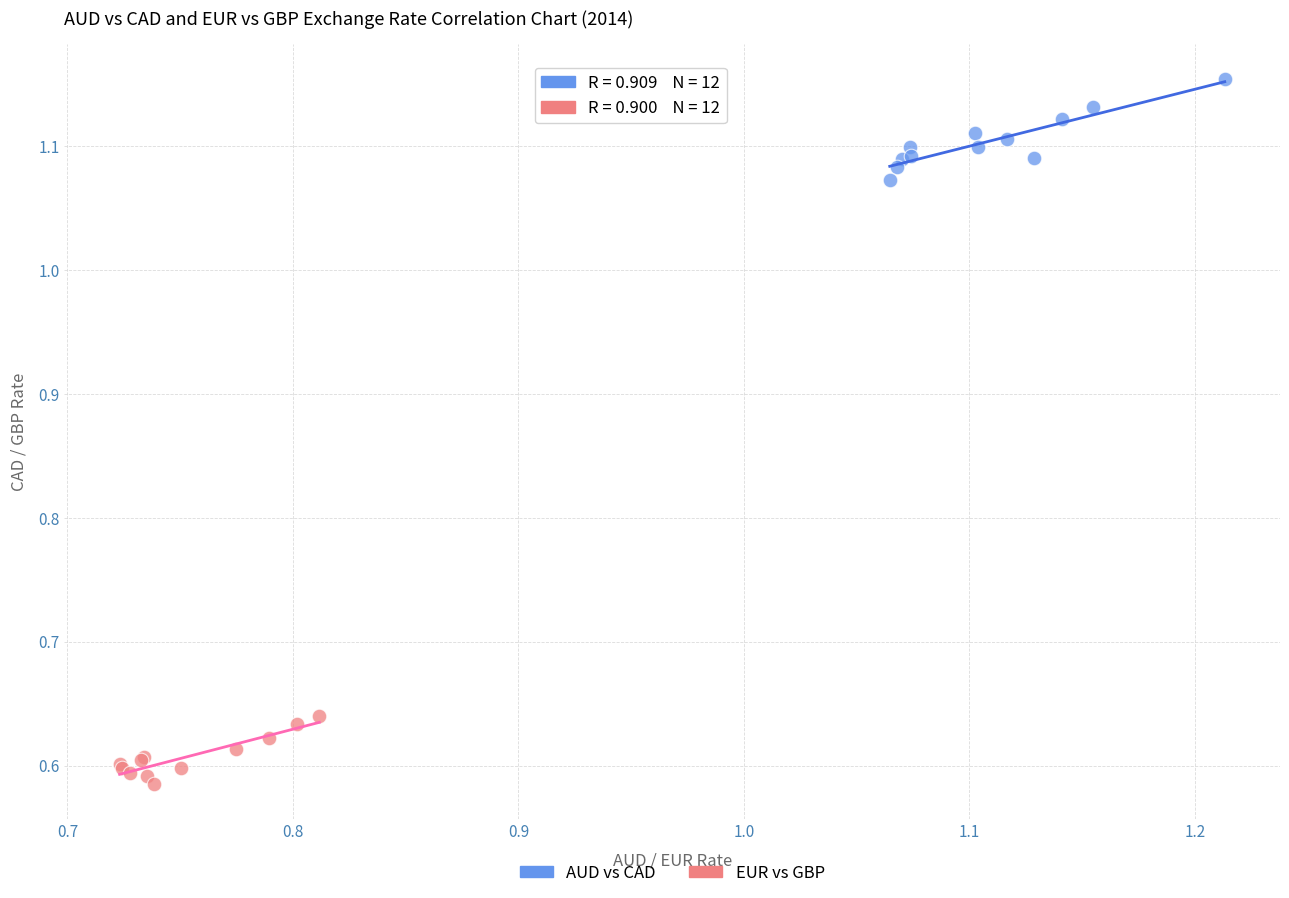

Which series contains the highest Y value?

AUD vs CAD